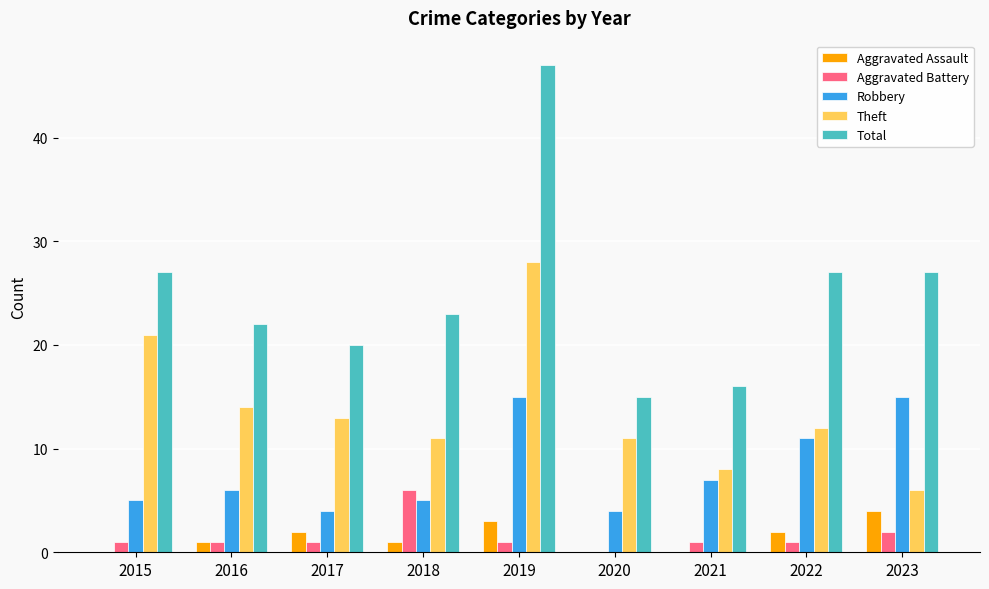

How many categories are shown in the chart?

9